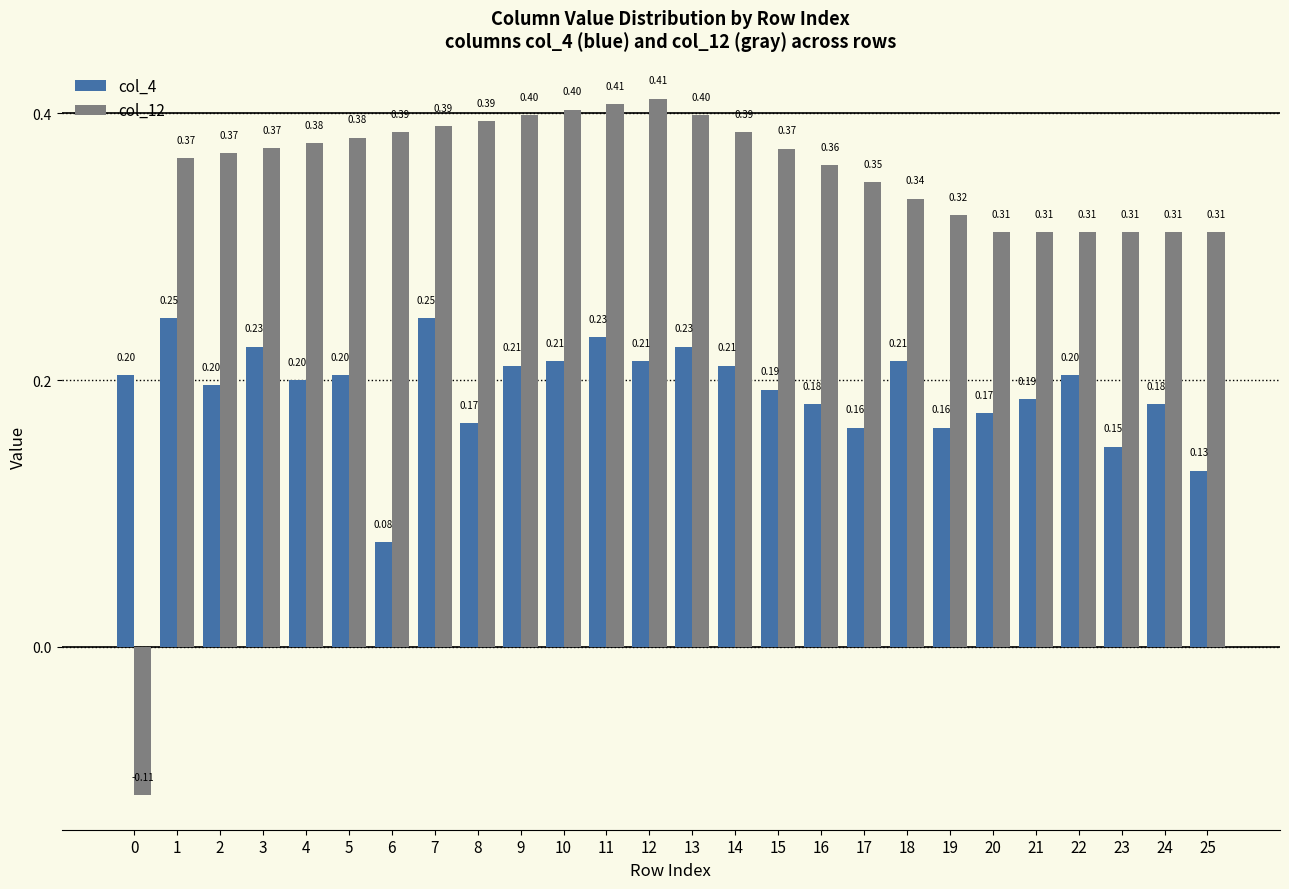

Count the col_12 values in the range 0 to 1.

25